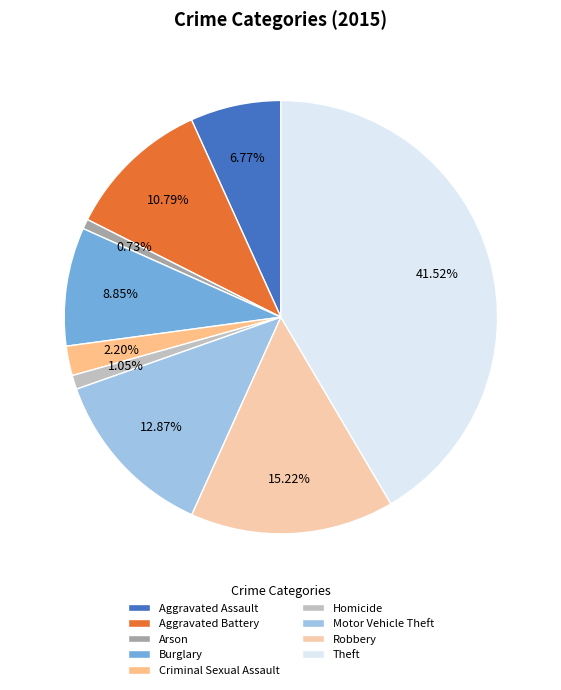

What is the largest slice in the pie chart?

Theft